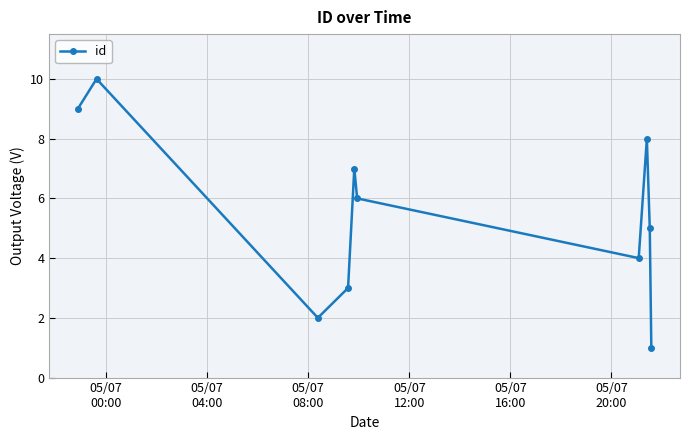

Reading right to left, transcribe all the data shown in this chart.

1	5	8	4	6	7	3	2	10	9